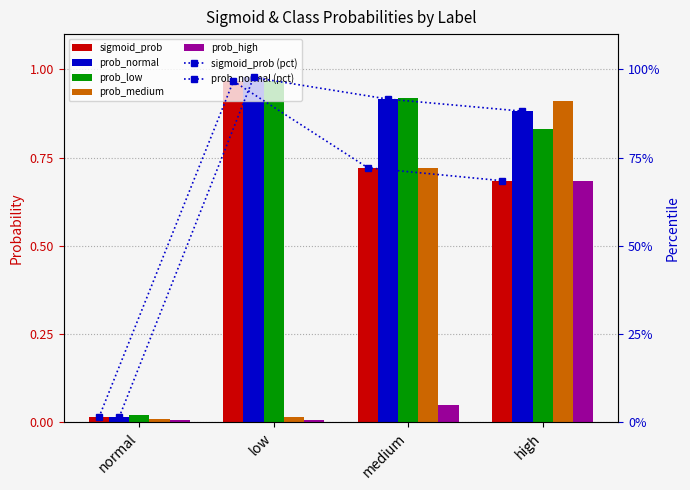

Which series has the widest spread of values?

sigmoid_prob